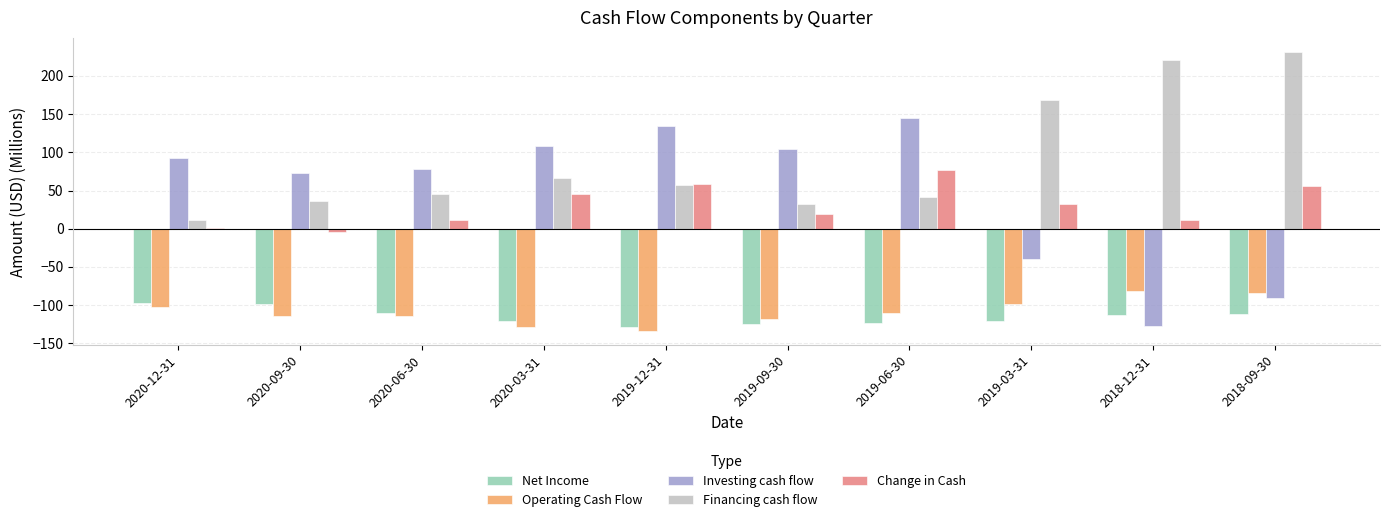

True or false: Change in Cash has a value of 95.6 at 2018-09-30.

False